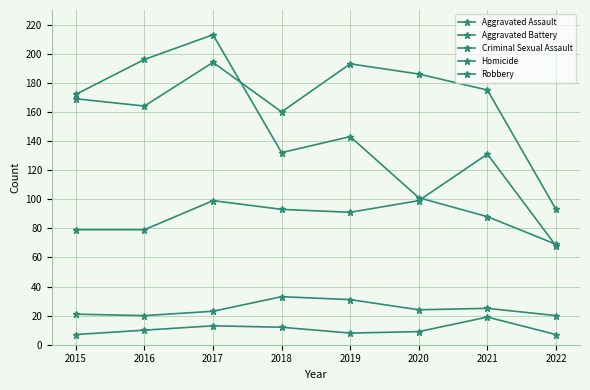

Which category has the highest value across all series?

2017